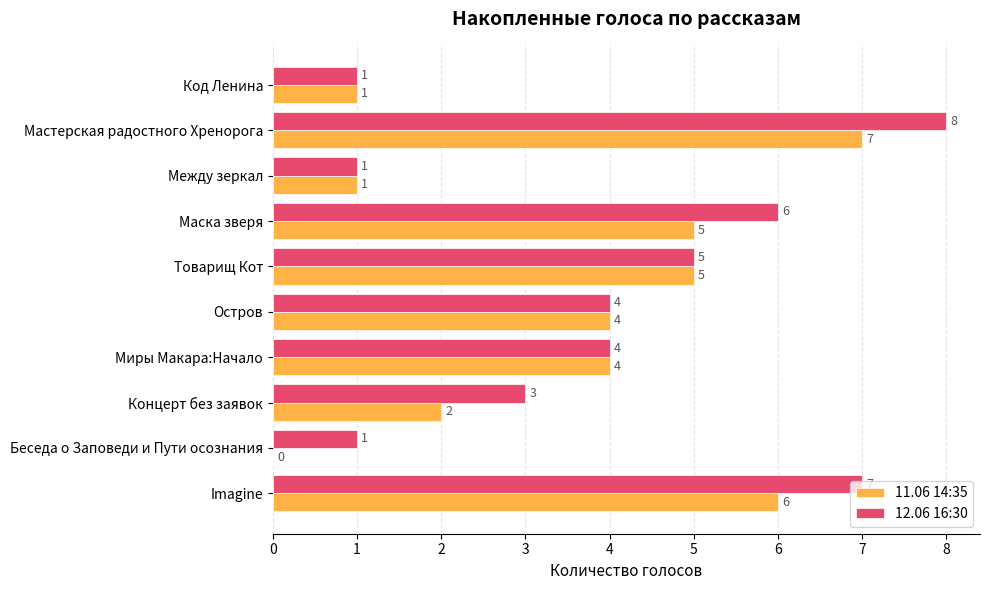

What is the greatest value displayed?

8